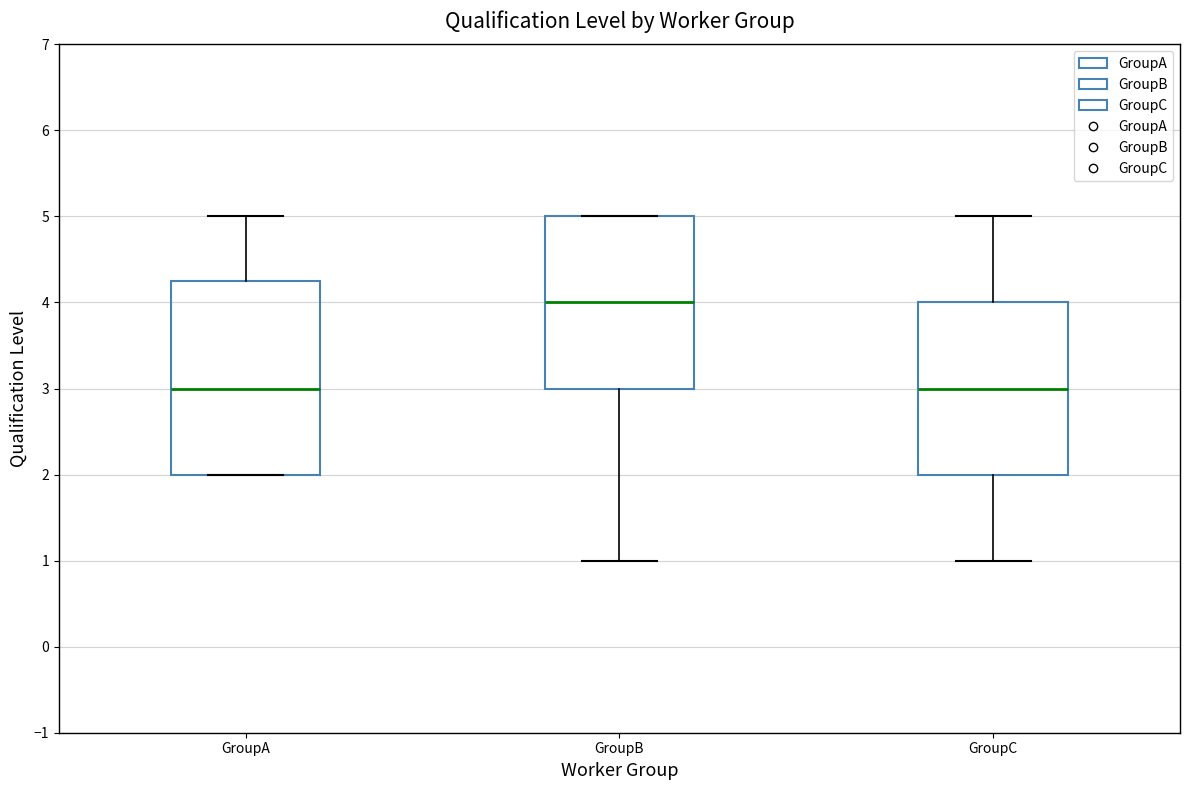

Reading left to right, transcribe this box plot: for each box, give where its median line is, the range the box spans, and where its two whiskers end, as read against the y-axis. The values are not printed on the chart, so give them approximately, as read against the axis.

GroupA: median 3.0, box 2.0 to 4.3, whiskers 2.0 to 5.0
GroupB: median 4.0, box 3.0 to 5.0, whiskers 1.0 to 5.0
GroupC: median 3.0, box 2.0 to 4.0, whiskers 1.0 to 5.0